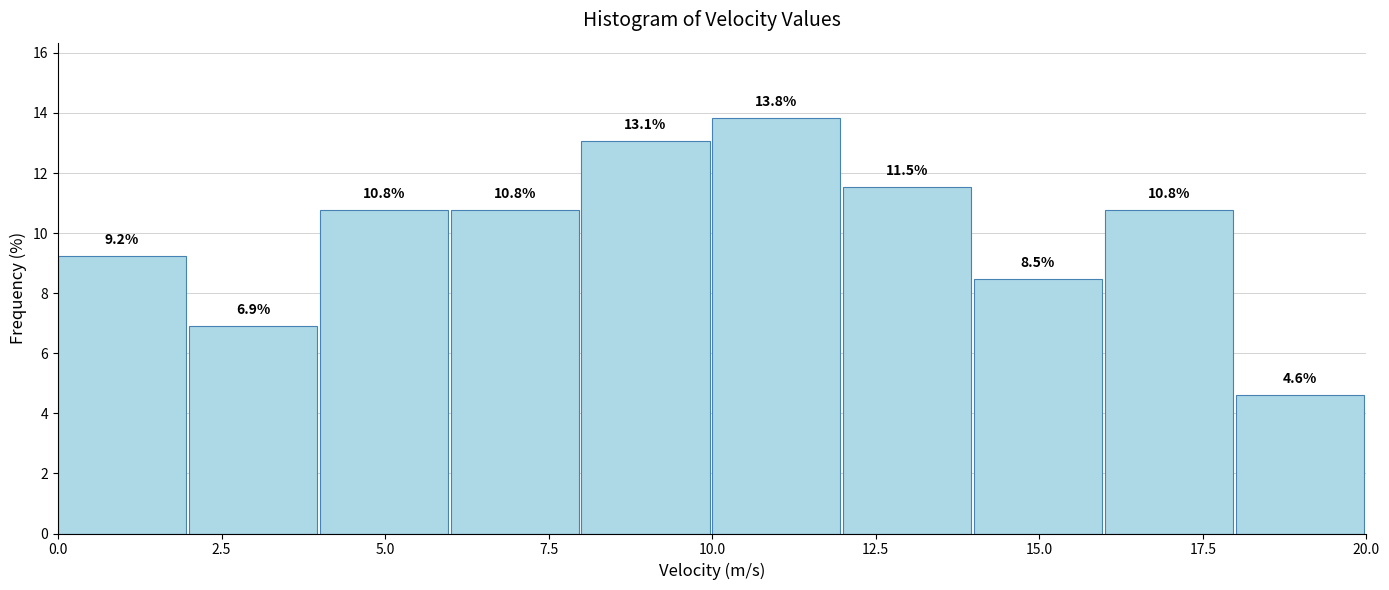

What is the height of the bar covering 12 to 14 on the x-axis?

11.5